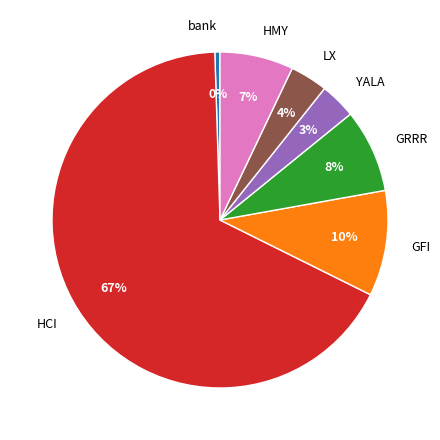

Which slice is the smallest?

bank